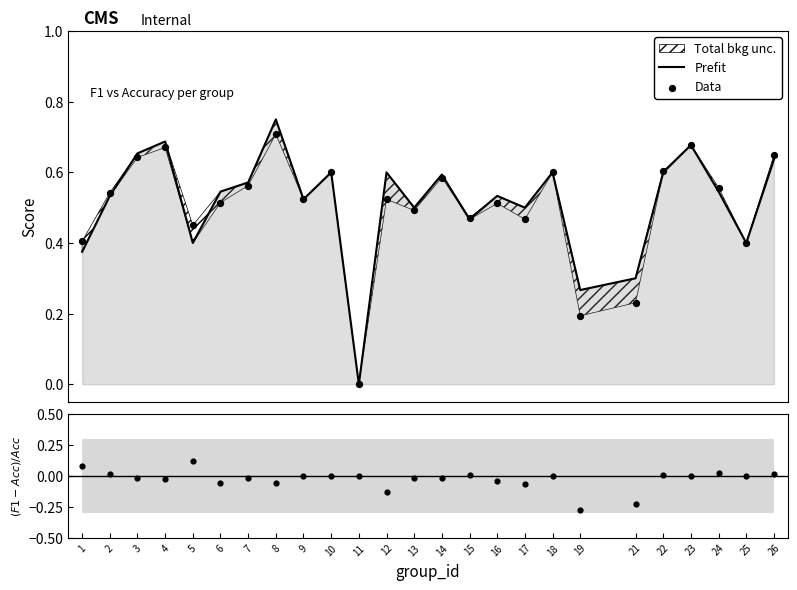

At how many categories does at least one series exceed 0?

24